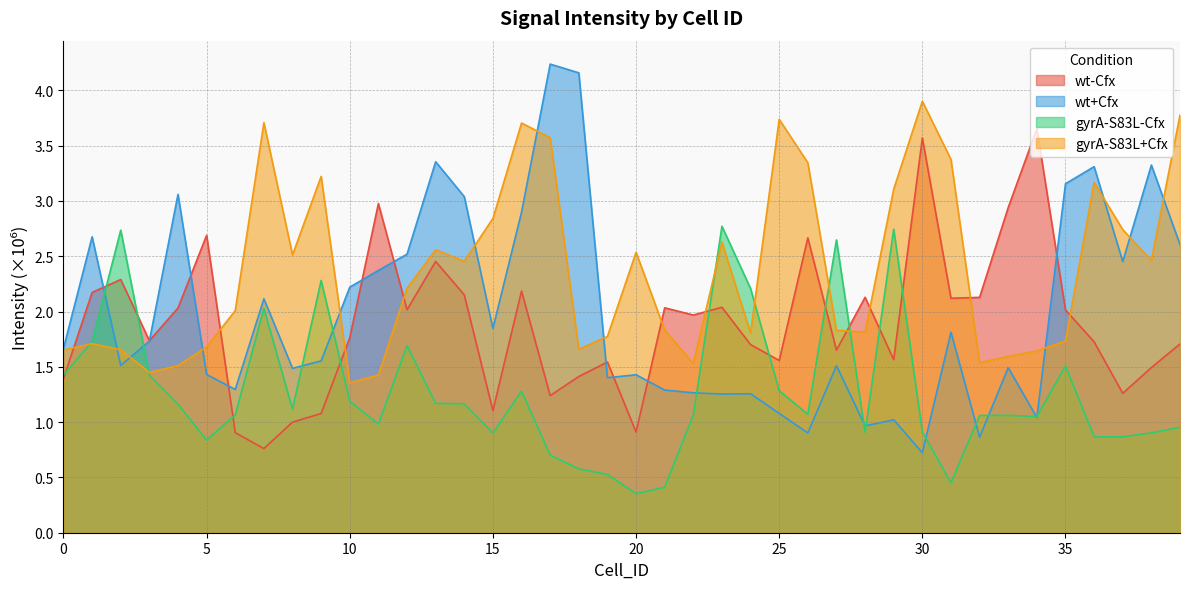

What is the total value across all series at 26?

8.0